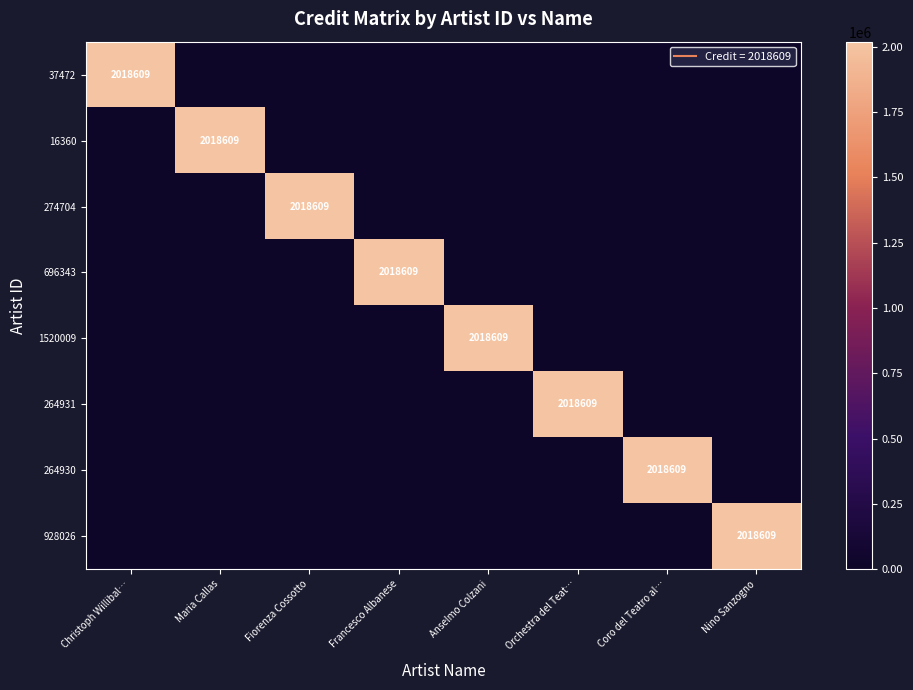

List the labels in order of 37472 value, smallest first.

Maria Callas, Fiorenza Cossotto, Francesco Albanese, Anselmo Colzani, Orchestra del Teat…, Coro del Teatro al…, Nino Sanzogno, Christoph Willibal…